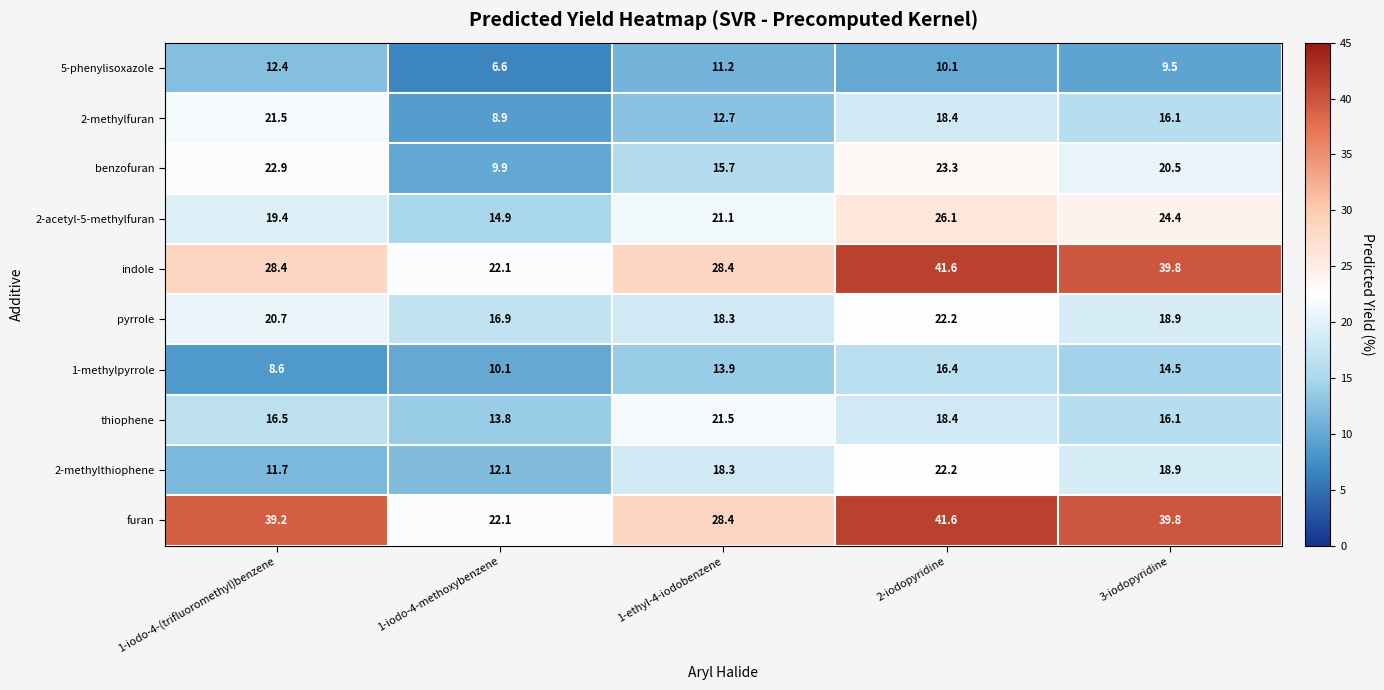

Which series changed the most between 1-iodo-4-methoxybenzene and 1-ethyl-4-iodobenzene?

thiophene